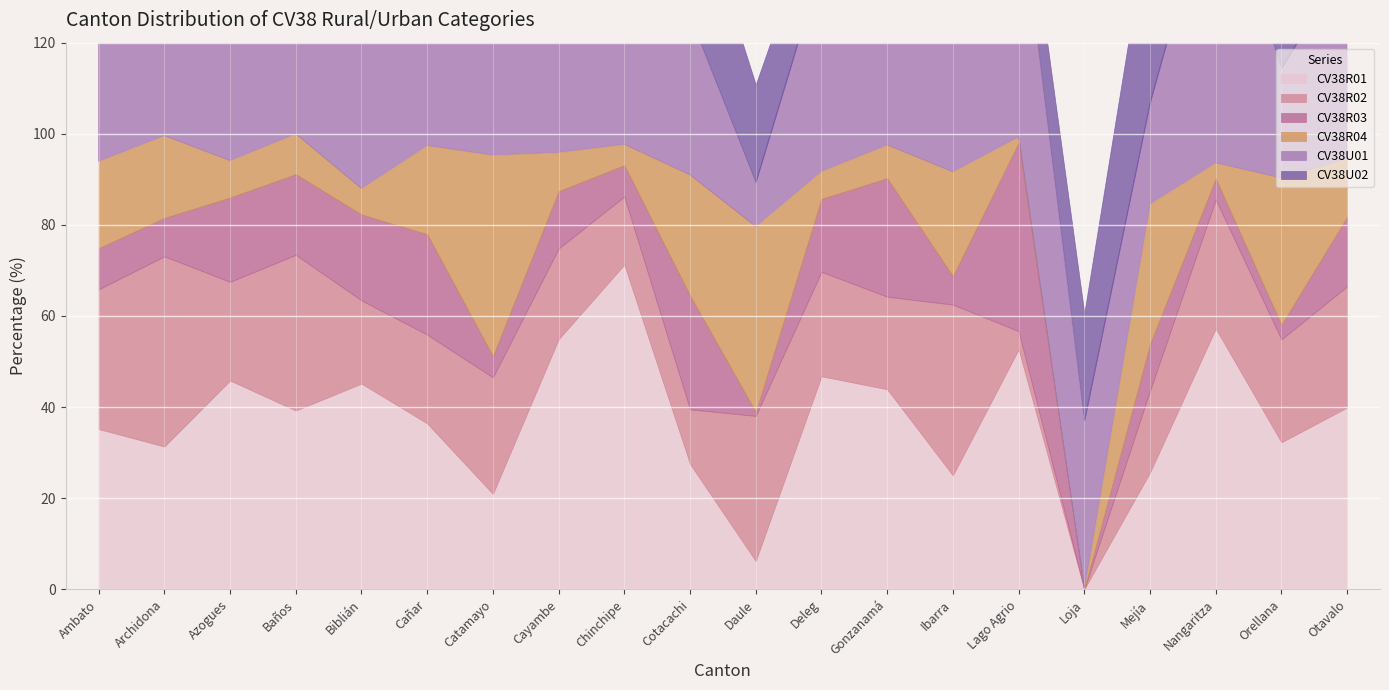

In CV38R04, how many points are lower than both neighbors (excluding endpoints)?

6